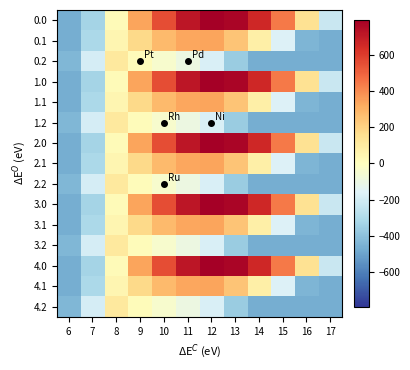

What is the spread (max minus min) of values at 17?

243.5